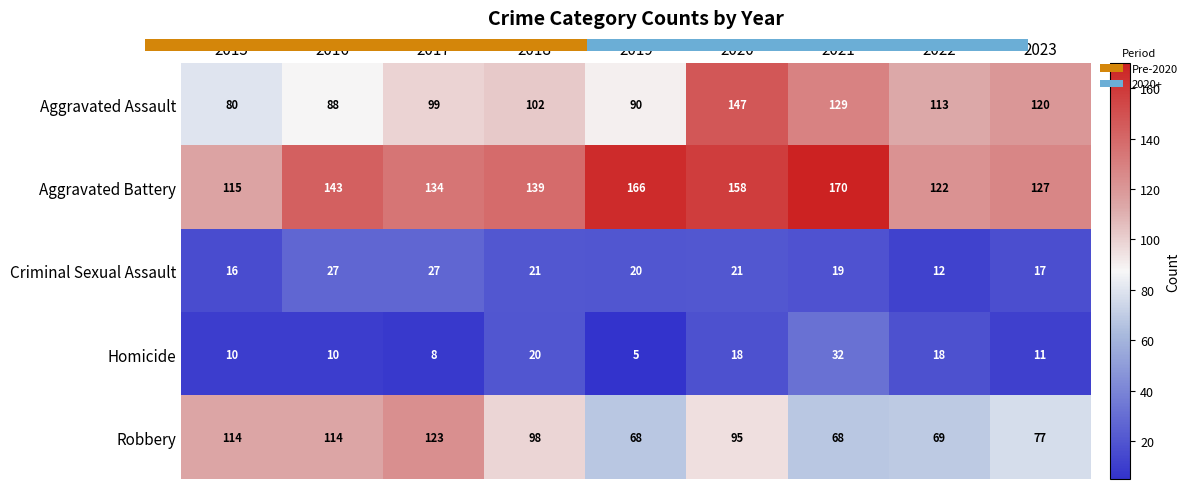

How many values in the Criminal Sexual Assault series exceed 20?

4